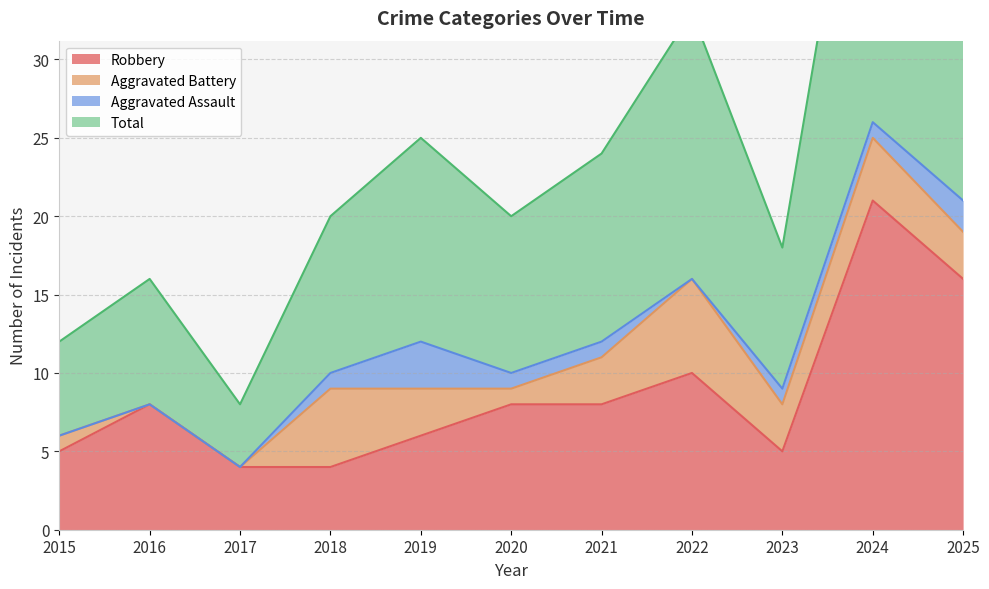

The Robbery series shows 8 at 2021. True or false?

True